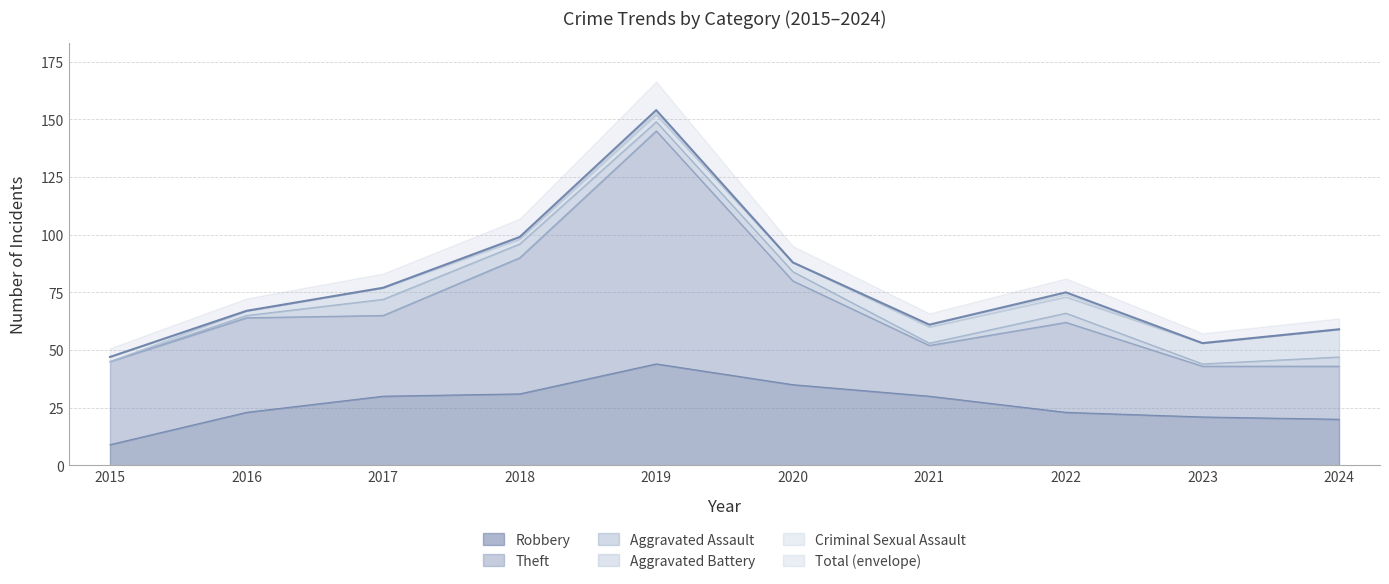

What is the difference between the second highest and minimum values in the Robbery series?

26